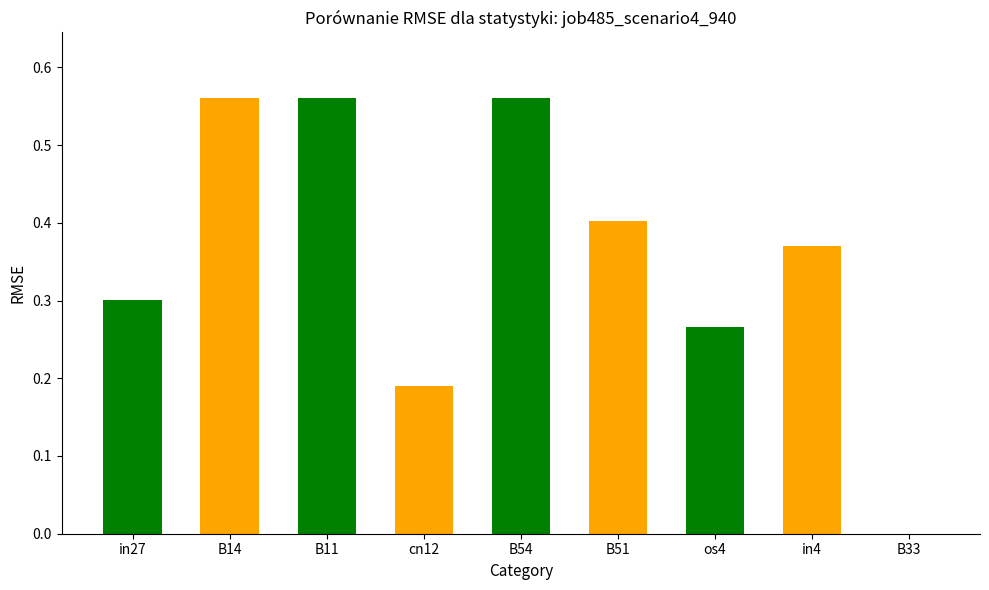

What is the sum of all values?

3.2